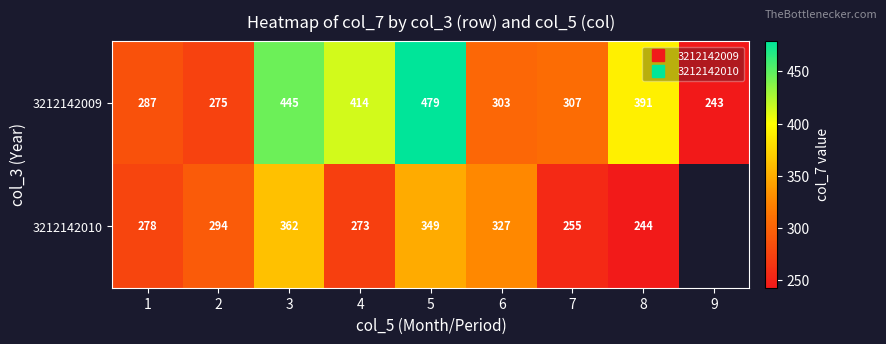

Rank the series by their maximum value, from lowest to highest.

3212142010, 3212142009